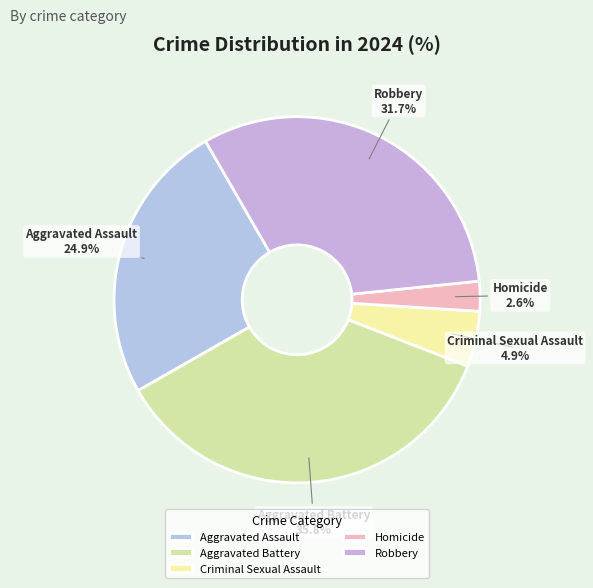

To the nearest percent, what is the combined percentage of Robbery and Aggravated Assault?

57%